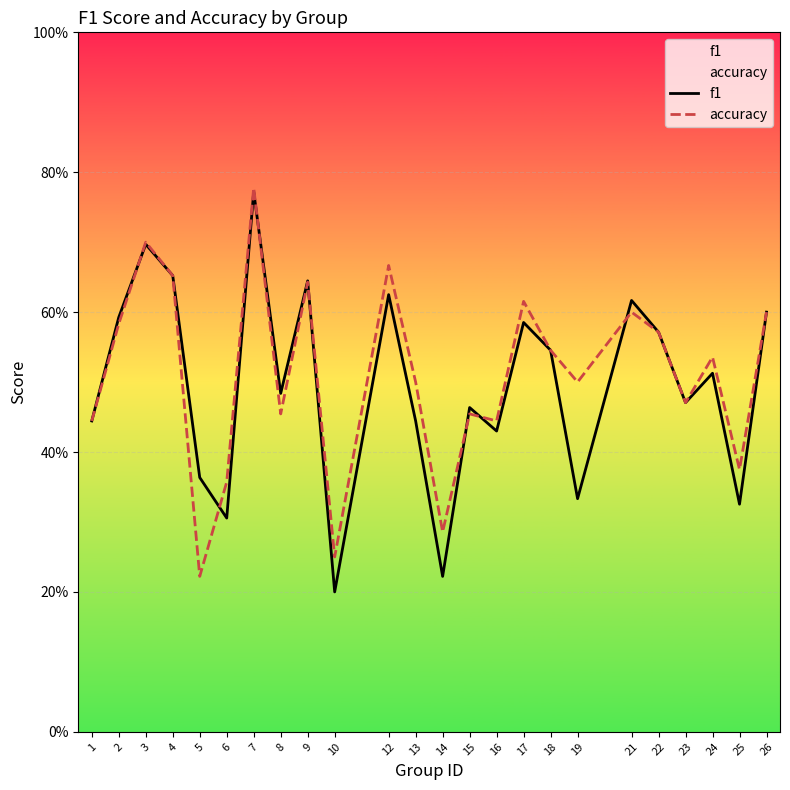

How many interior local peaks does the f1 series have?

8